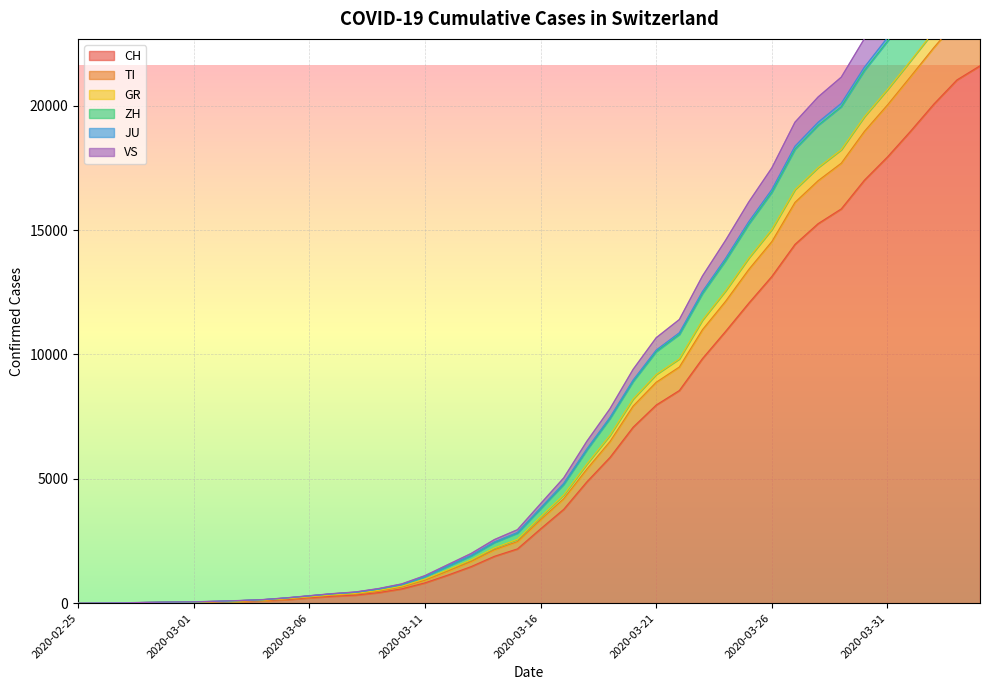

The value of CH at 2020-03-21 is 3571. True or false?

False